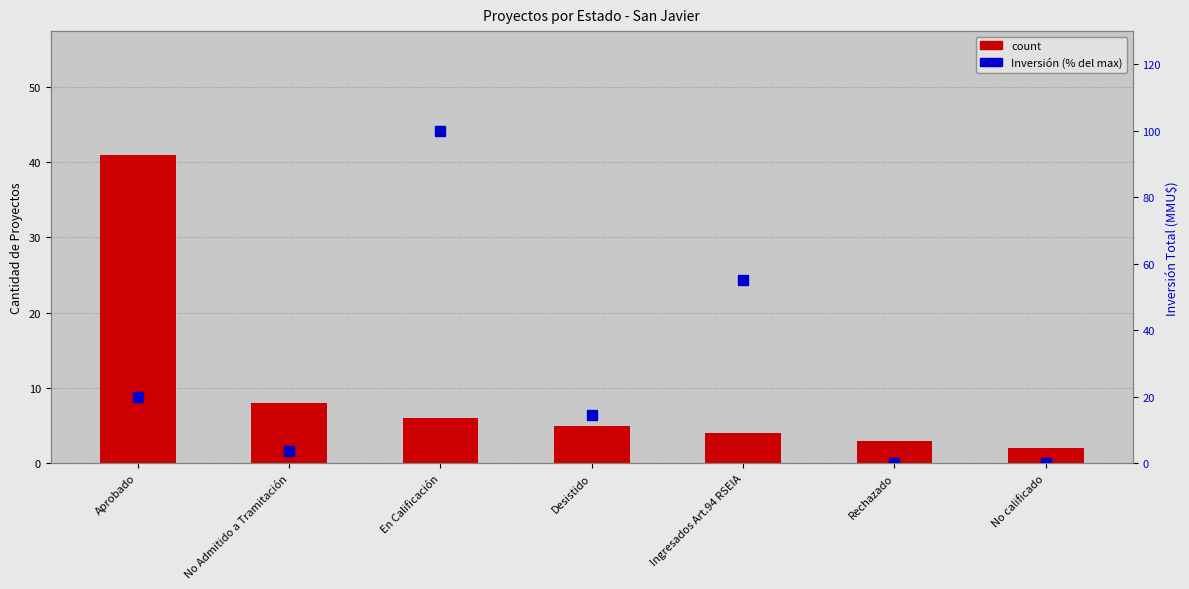

What is the difference between the highest and lowest values at No Admitido a Tramitación?

4.3